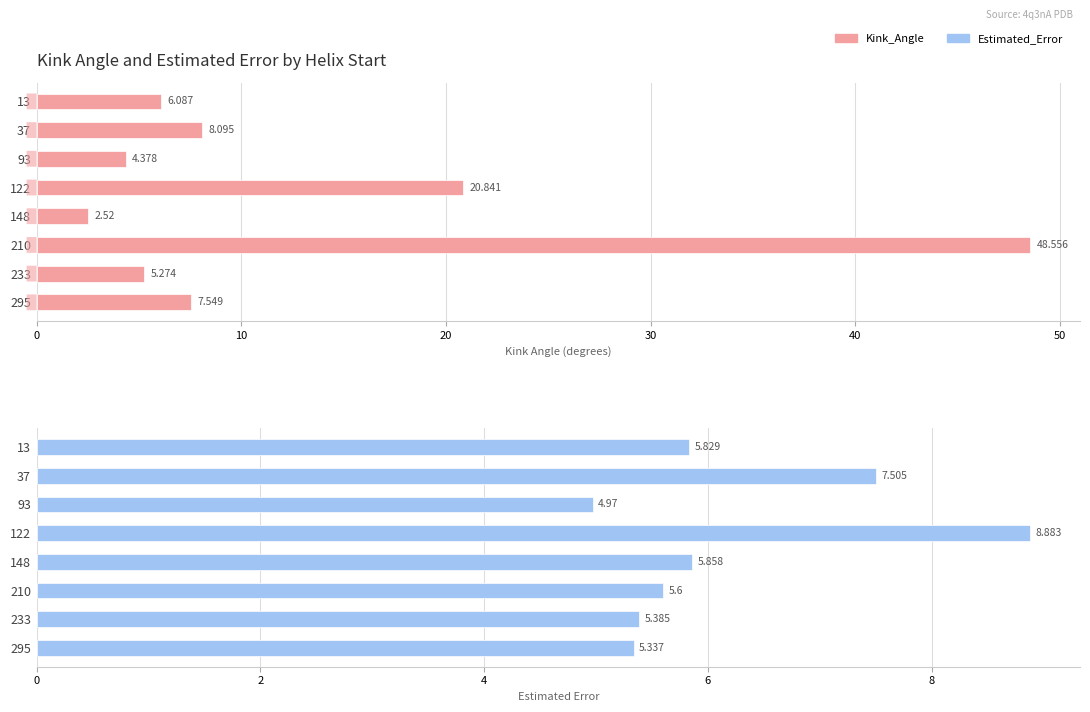

Reading left to right, transcribe all the data shown in this chart.

Kink_Angle: 6.1	8.1	4.4	20.8	2.5	48.6	5.3	7.5
Estimated_Error: 5.8	7.5	5.0	8.9	5.9	5.6	5.4	5.3